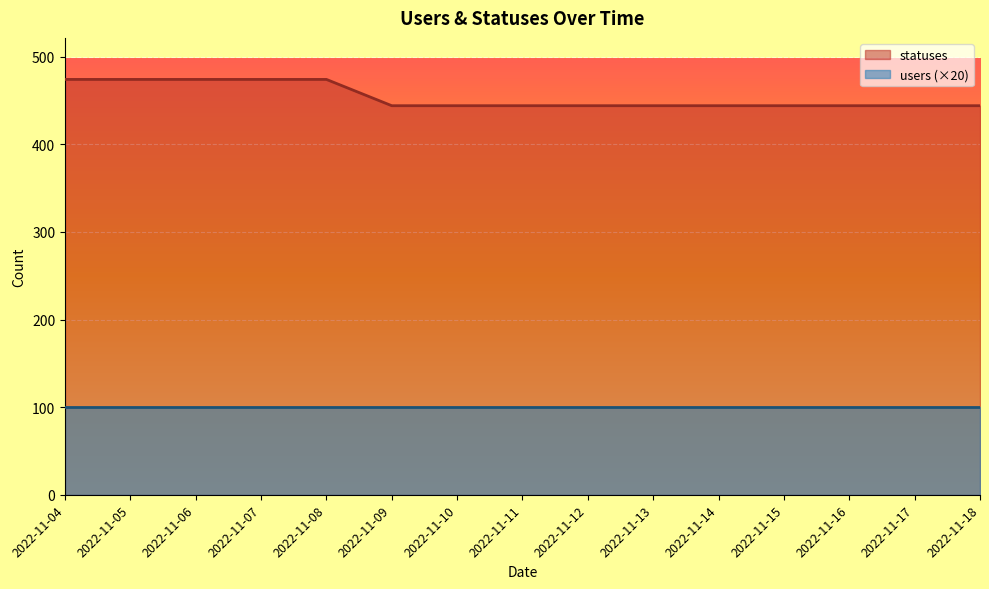

What is the difference between the values at 2022-11-14 and 2022-11-05?

30